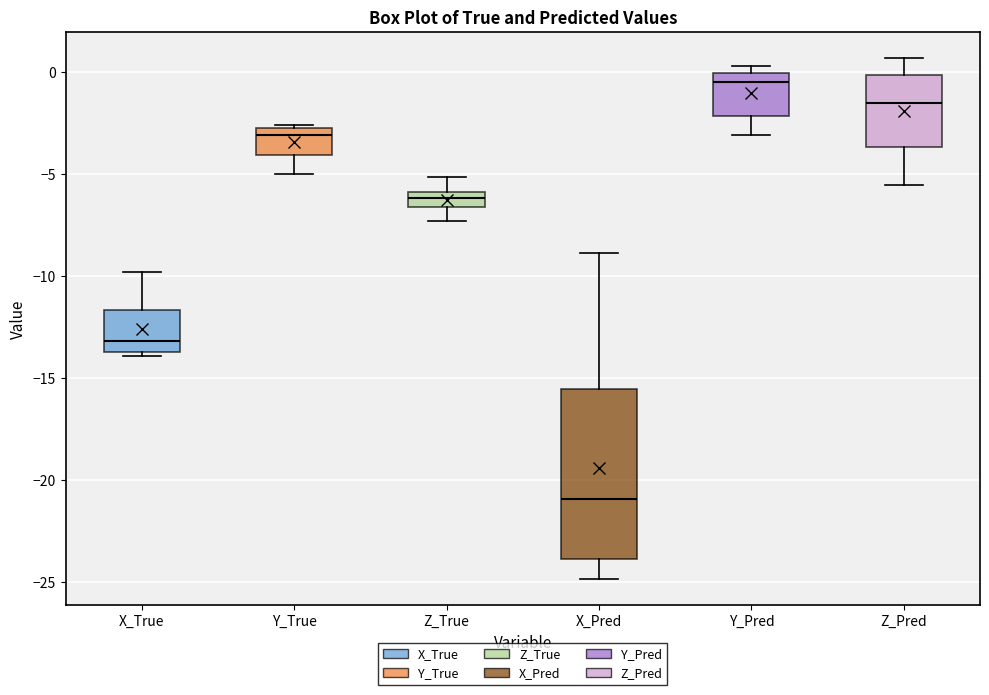

Where does the upper whisker of the box for Z_Pred end on the y-axis? The values are not printed on the chart, so give them approximately, as read against the axis.

0.5